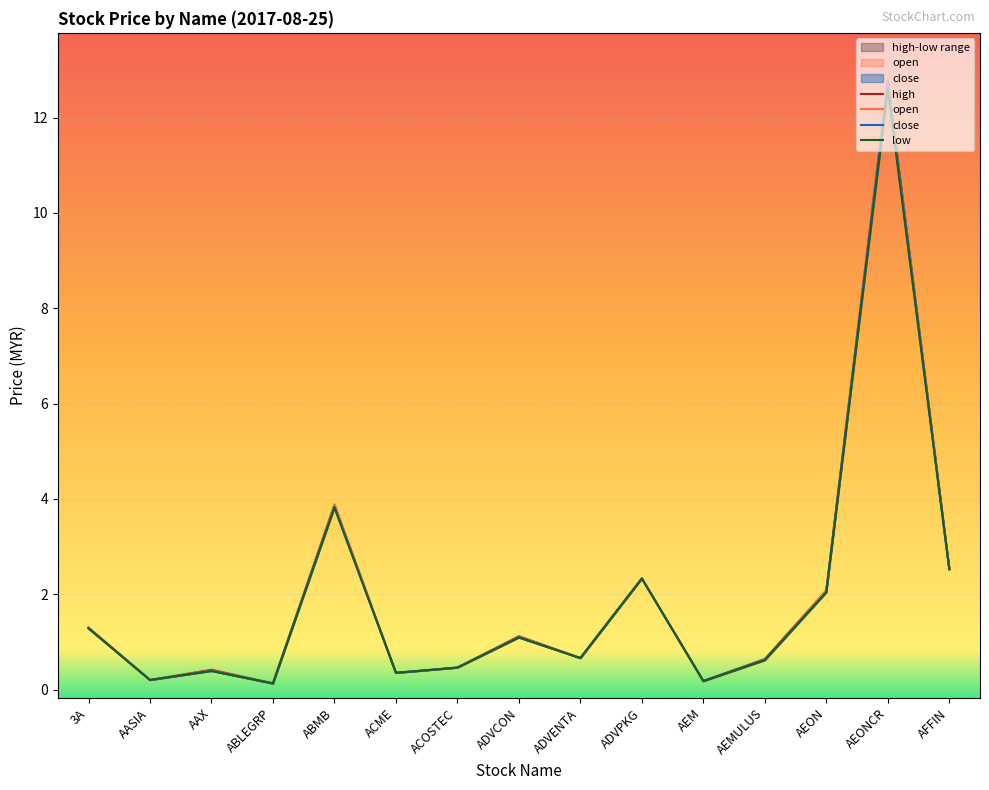

At which category does open reach its first local peak?

AAX